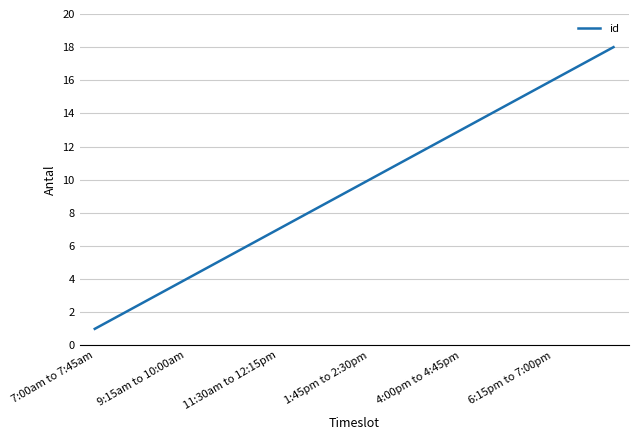

What is the difference between the maximum and minimum values?

17